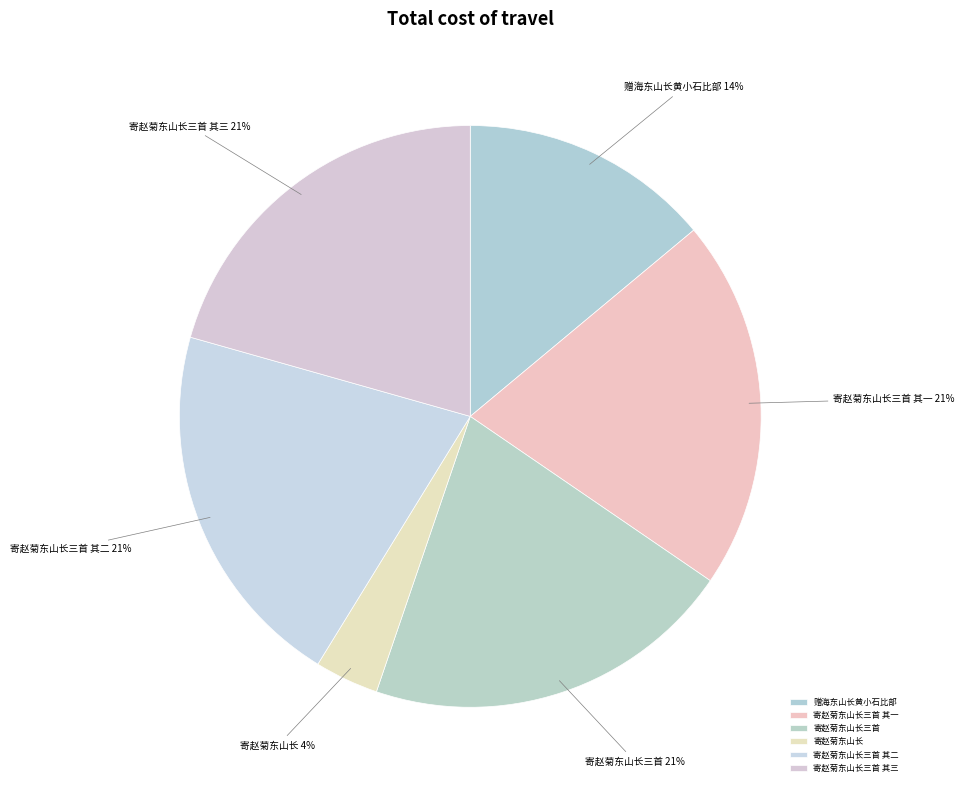

Is there a majority slice in this chart?

No